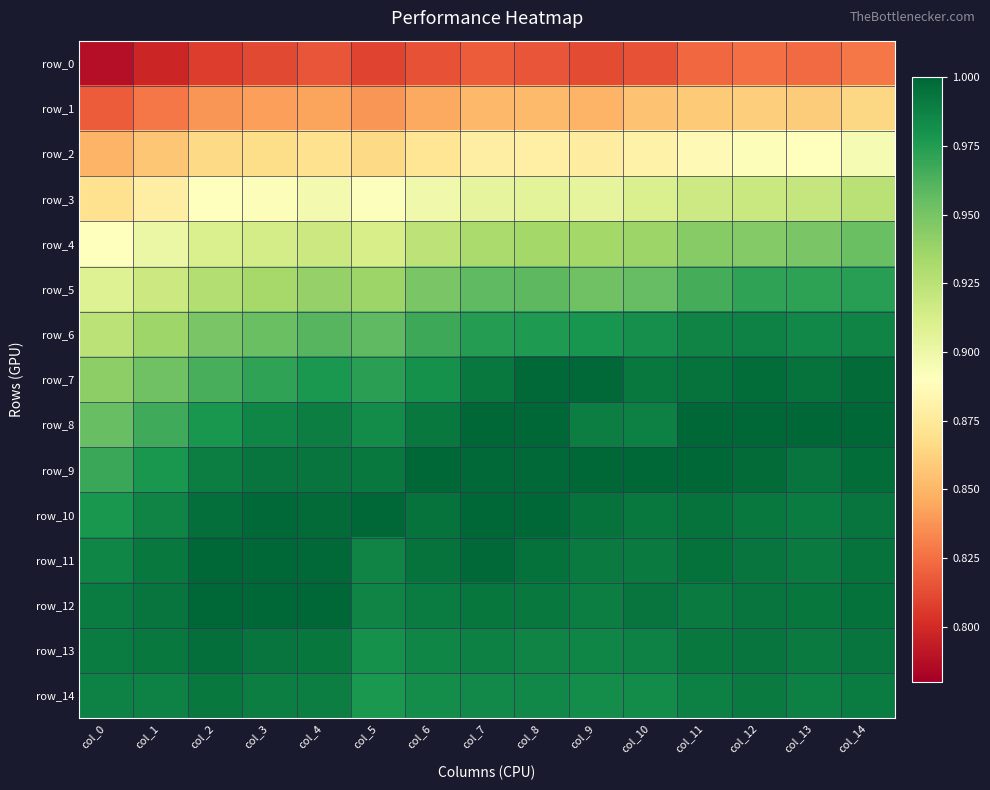

List the series in order of their peak value, lowest first.

row_0, row_1, row_2, row_3, row_4, row_5, row_6, row_14, row_13, row_7, row_8, row_9, row_10, row_11, row_12